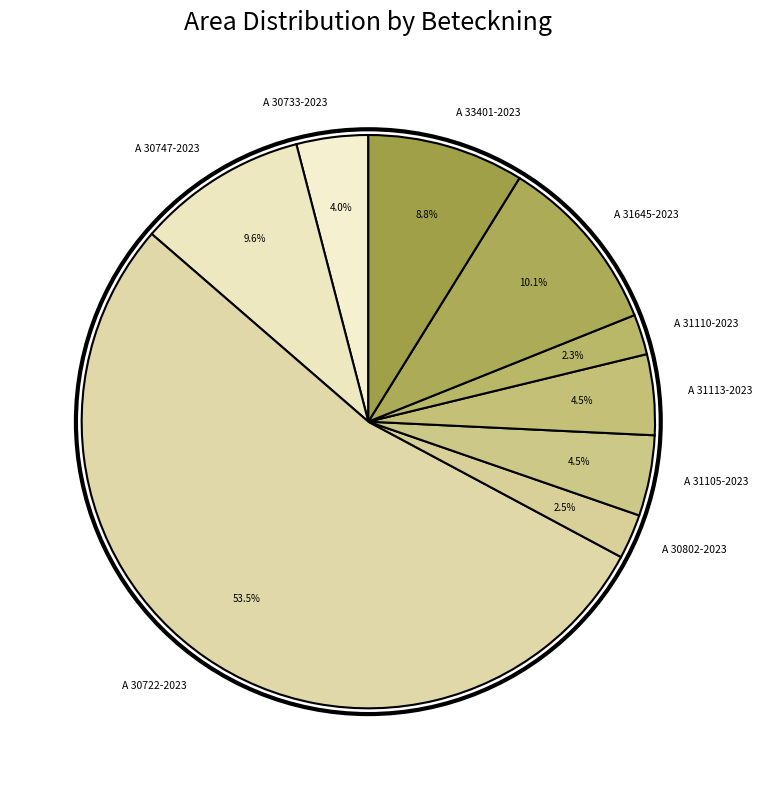

Is it true that A 30733-2023 is 10% of the pie?

False